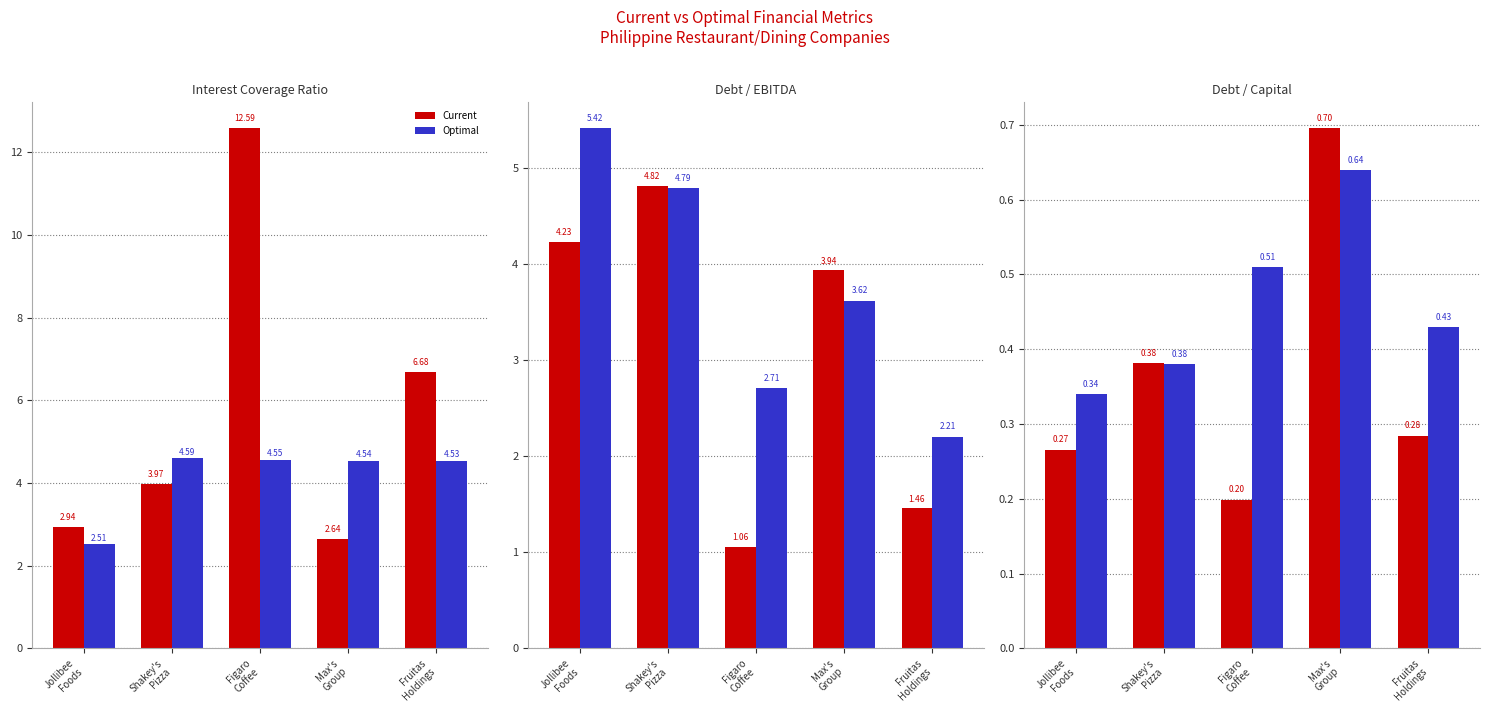

How many series are shown in this chart?

2